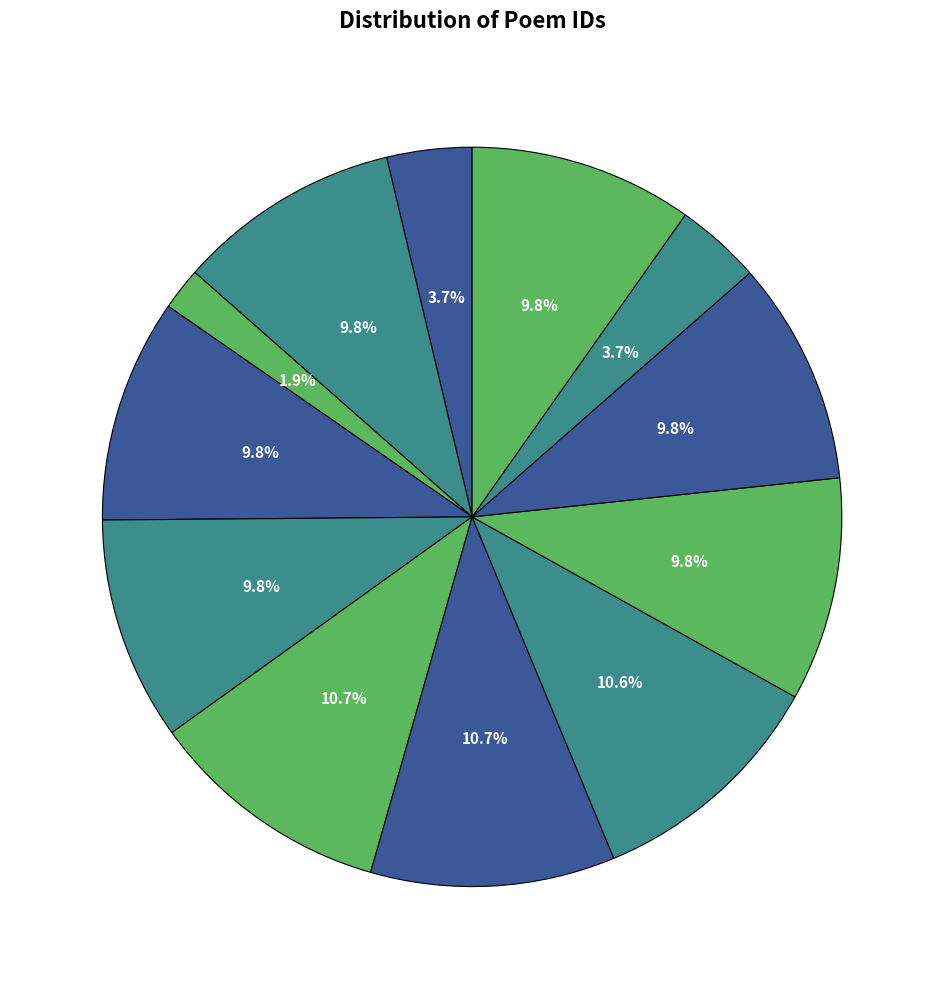

How many segments does this pie chart have?

12